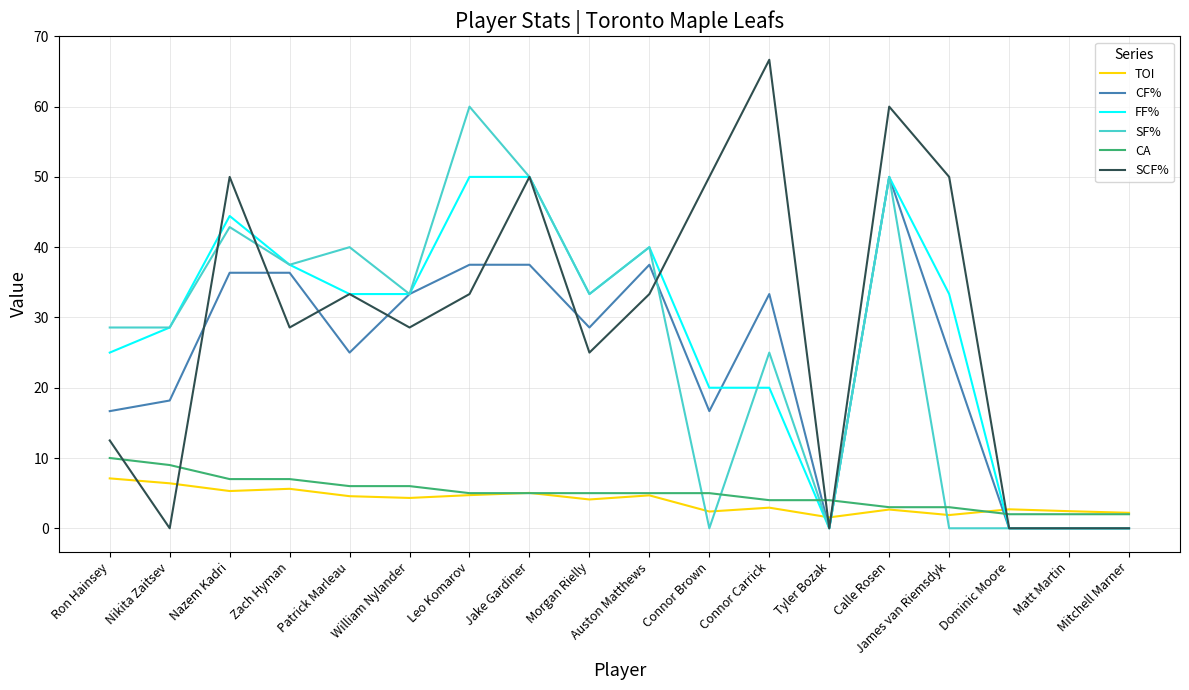

What is the sum of all FF% values?

498.8